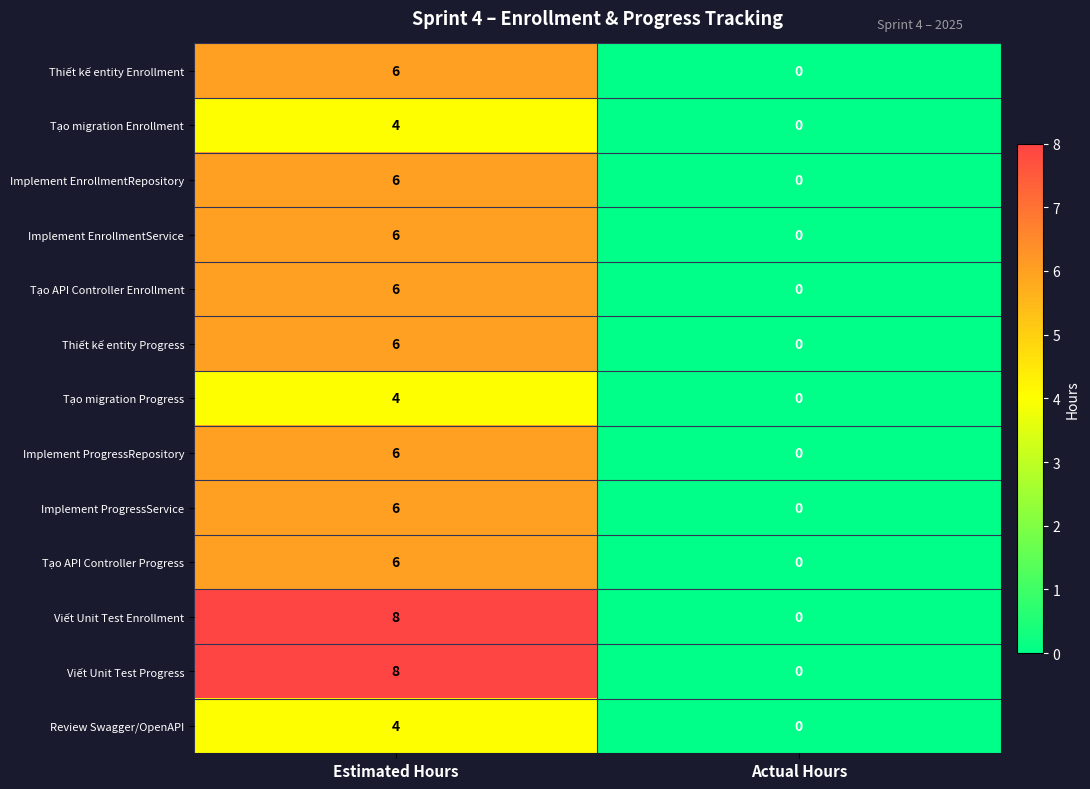

Reading left to right, transcribe all the data shown in this chart.

Thiết kế entity Enrollment: Estimated Hours=6	Actual Hours=0
Tạo migration Enrollment: Estimated Hours=4	Actual Hours=0
Implement EnrollmentRepository: Estimated Hours=6	Actual Hours=0
Implement EnrollmentService: Estimated Hours=6	Actual Hours=0
Tạo API Controller Enrollment: Estimated Hours=6	Actual Hours=0
Thiết kế entity Progress: Estimated Hours=6	Actual Hours=0
Tạo migration Progress: Estimated Hours=4	Actual Hours=0
Implement ProgressRepository: Estimated Hours=6	Actual Hours=0
Implement ProgressService: Estimated Hours=6	Actual Hours=0
Tạo API Controller Progress: Estimated Hours=6	Actual Hours=0
Viết Unit Test Enrollment: Estimated Hours=8	Actual Hours=0
Viết Unit Test Progress: Estimated Hours=8	Actual Hours=0
Review Swagger/OpenAPI: Estimated Hours=4	Actual Hours=0